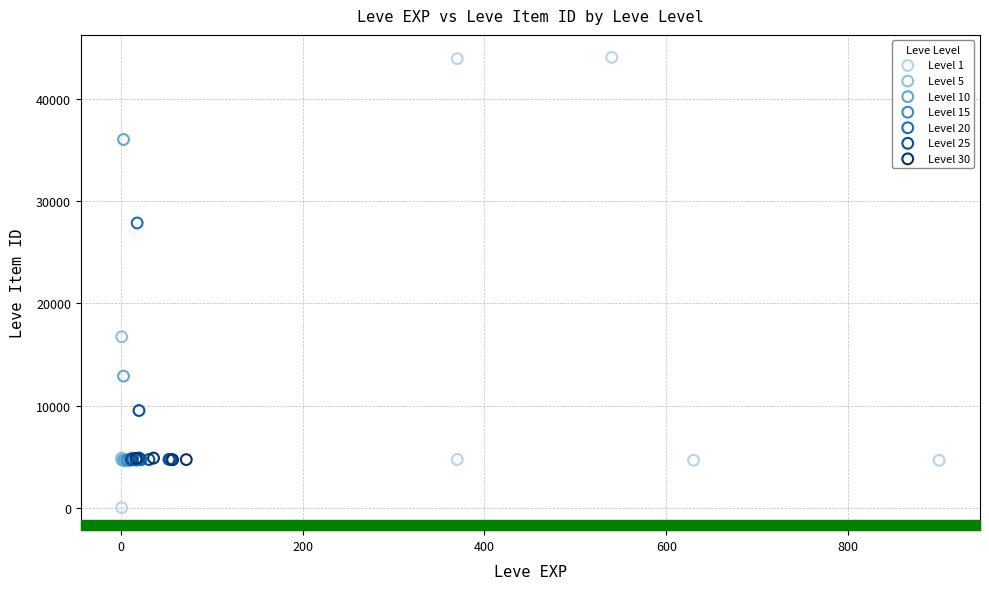

Which series reaches the maximum Y coordinate?

Level 1